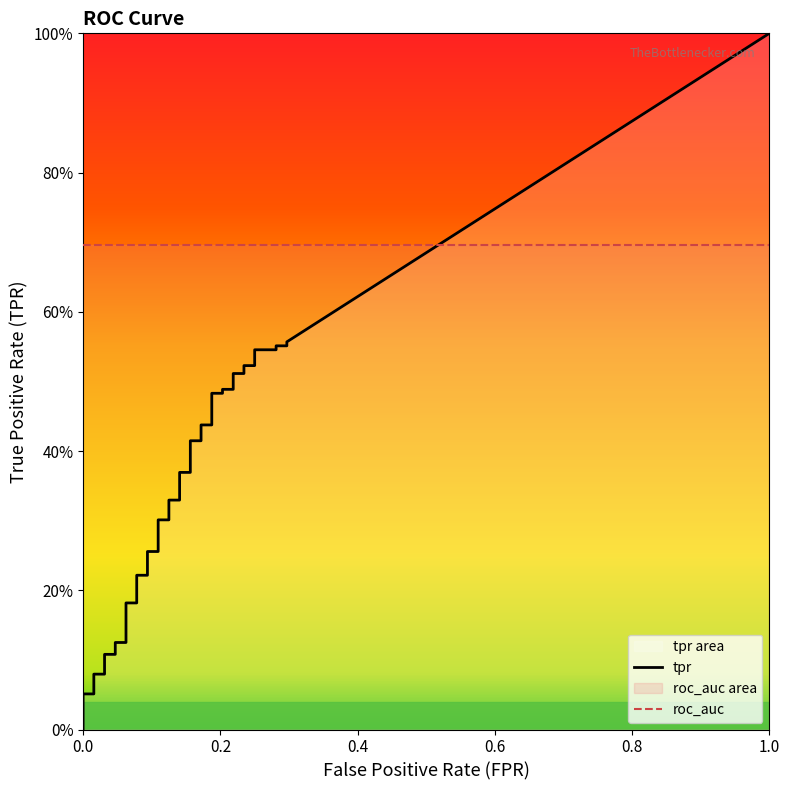

Is it true that fpr equals 0.0 at 3?

True